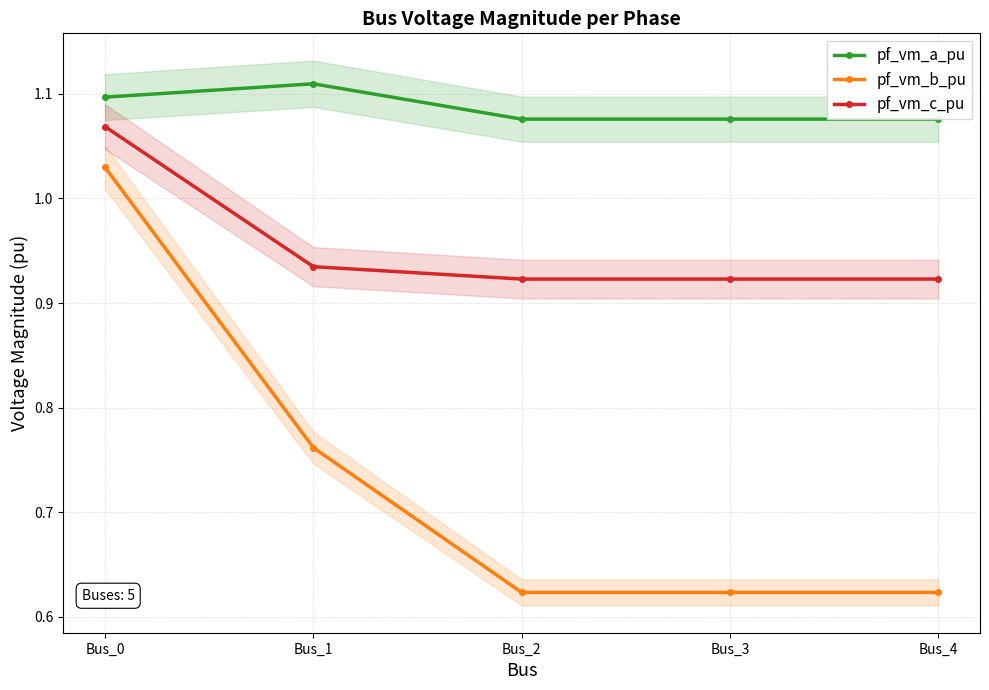

Reading right to left, list all the values displayed in this chart.

pf_vm_a_pu: Bus_4=1.1	Bus_3=1.1	Bus_2=1.1	Bus_1=1.1	Bus_0=1.1
pf_vm_b_pu: Bus_4=0.6	Bus_3=0.6	Bus_2=0.6	Bus_1=0.8	Bus_0=1.0
pf_vm_c_pu: Bus_4=0.9	Bus_3=0.9	Bus_2=0.9	Bus_1=0.9	Bus_0=1.1